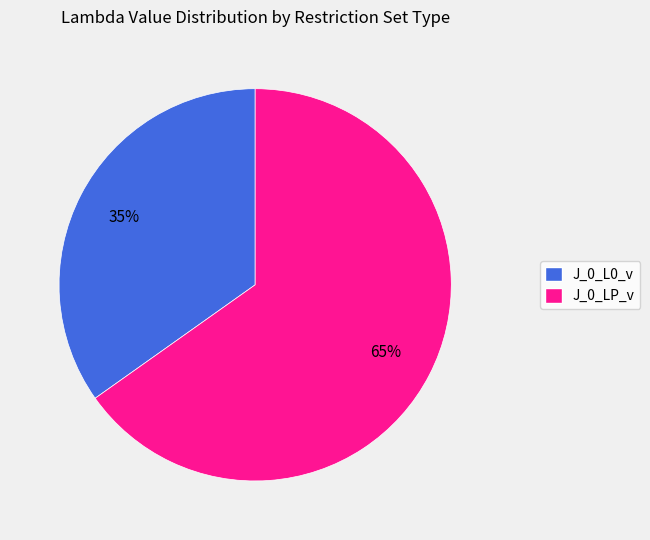

Which category has the smallest portion of the pie?

J_0_L0_v